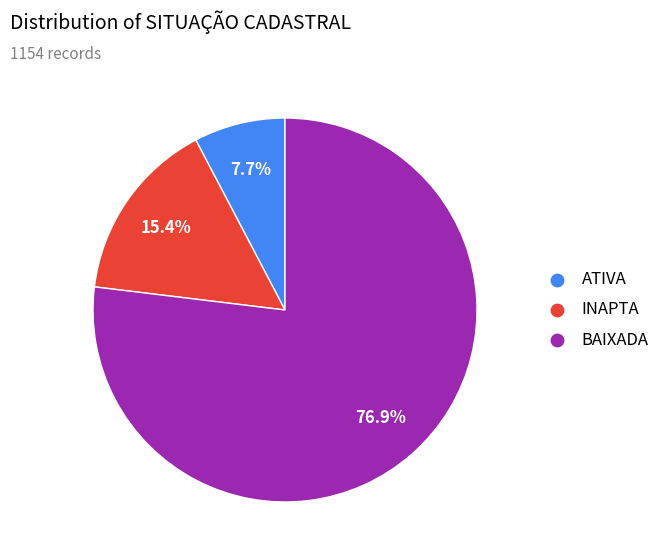

What percentage do INAPTA and BAIXADA together represent?

92.3%